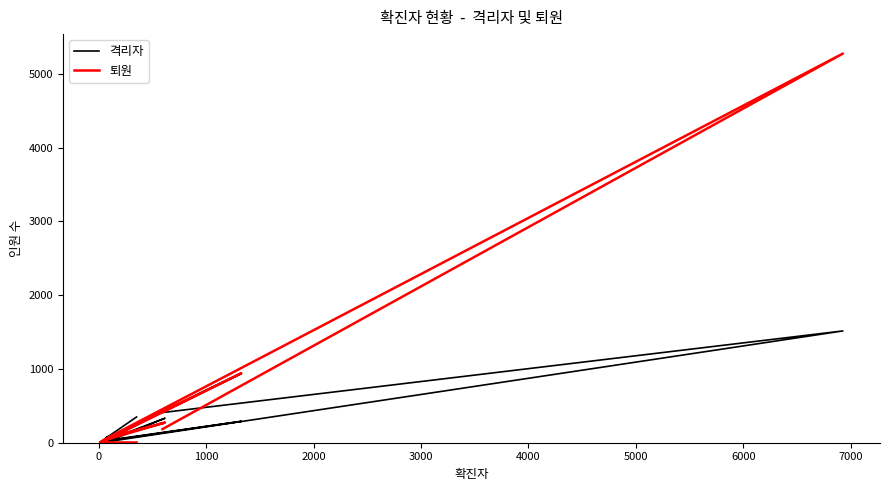

What are all the series names shown in the legend?

격리자, 퇴원